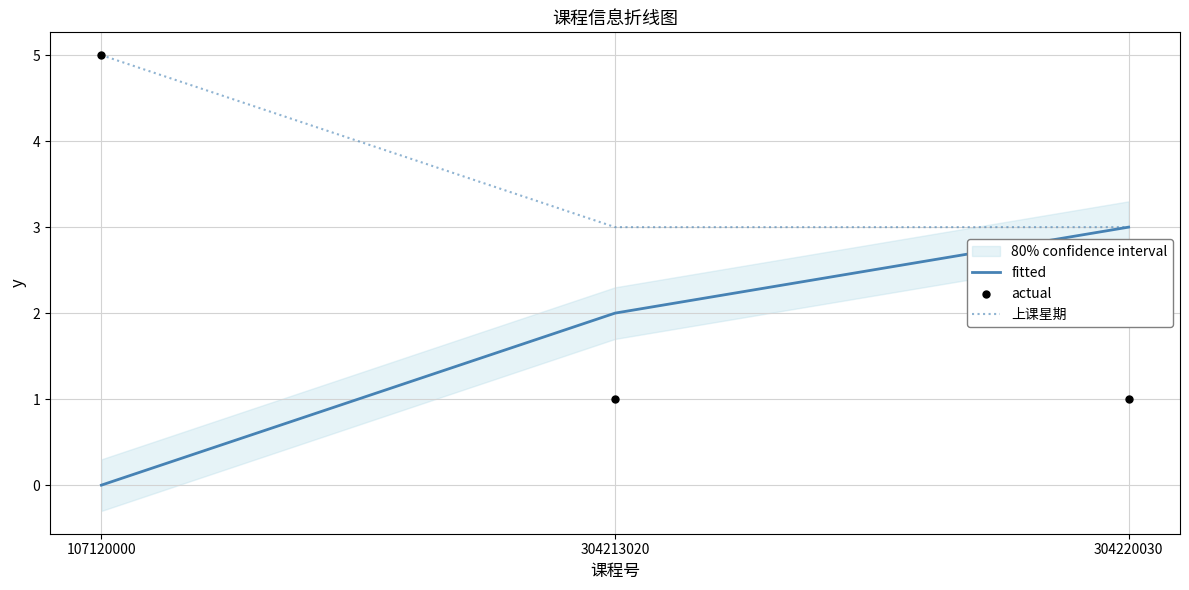

Which series has the largest total across all categories?

上课星期